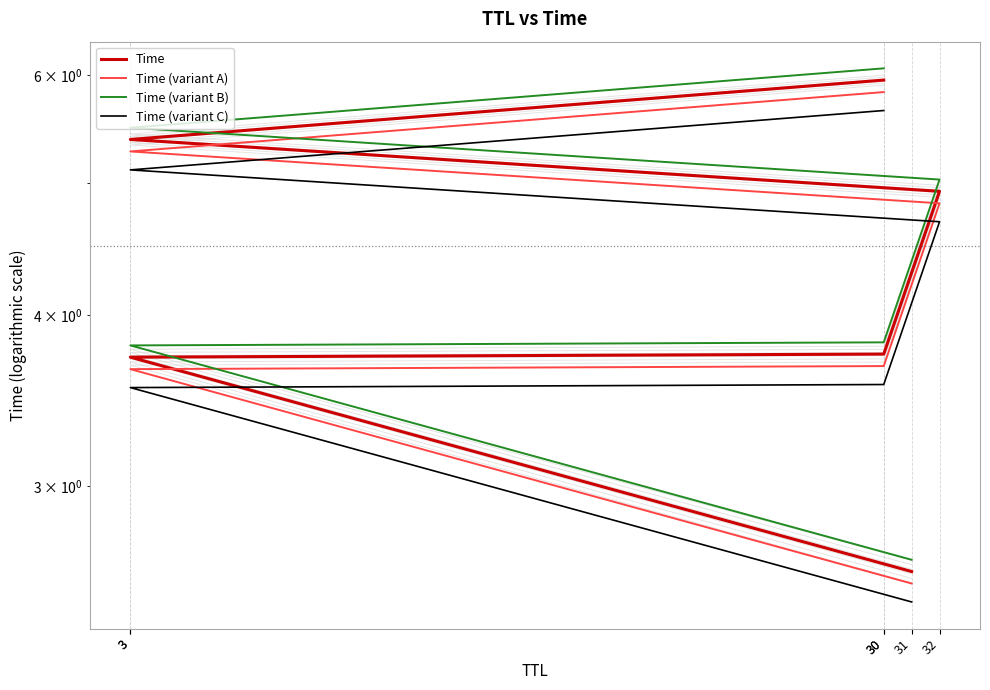

Read the Time (variant C) value at 30.

5.7